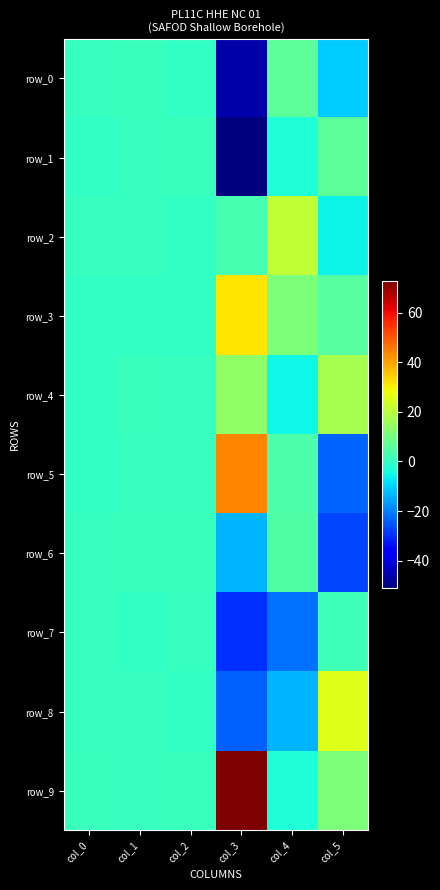

Read the row_9 value at col_4.

-3.2